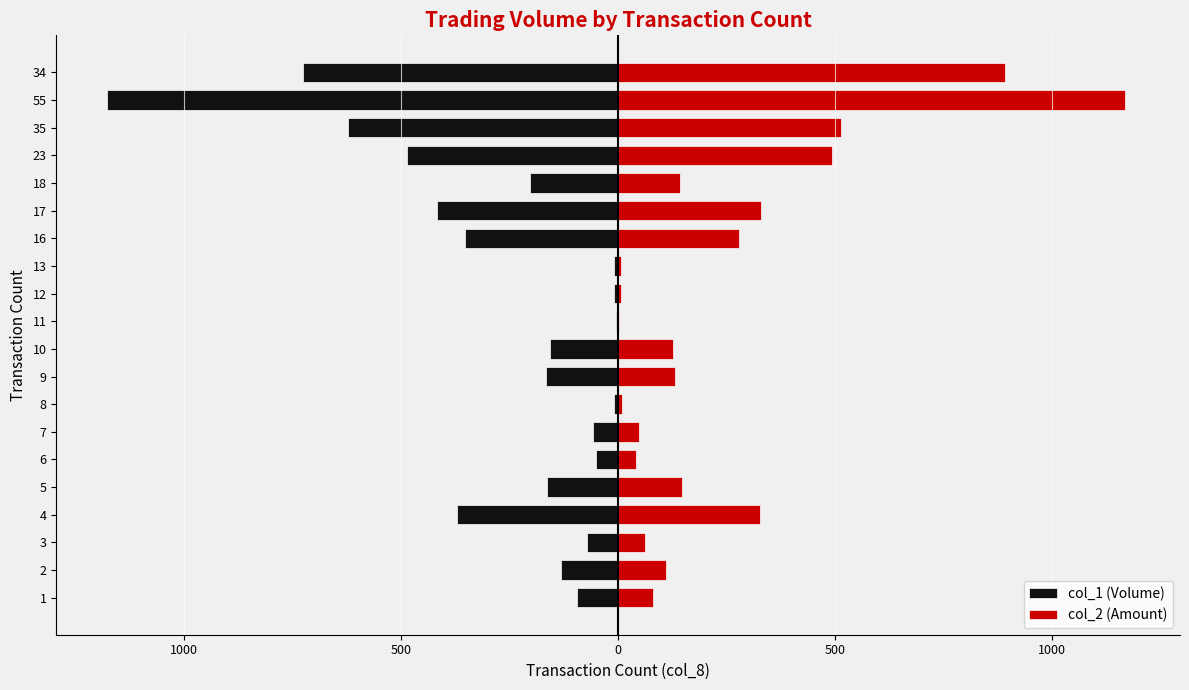

What is the minimum value for col_1 (Volume)?

-1177.0